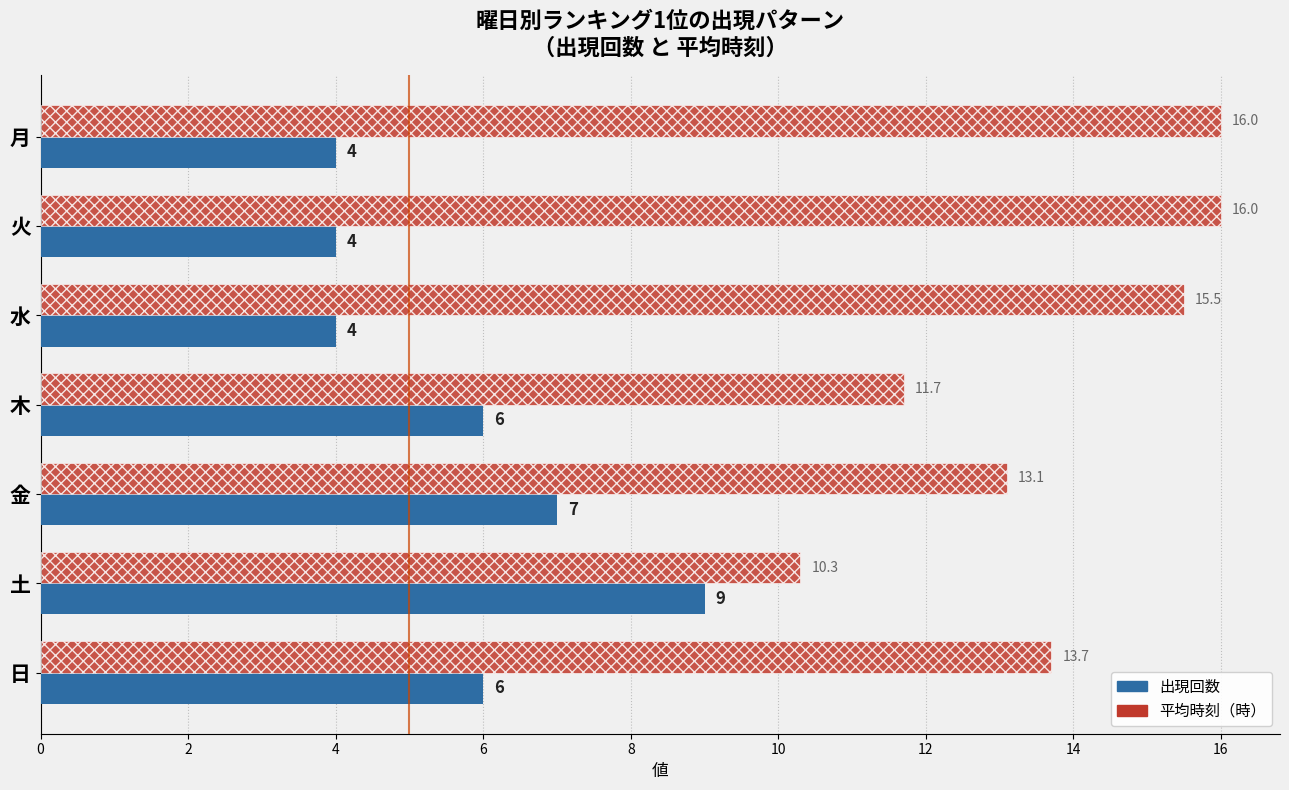

Is it true that 平均時刻（時） equals 15.5 at 水?

True